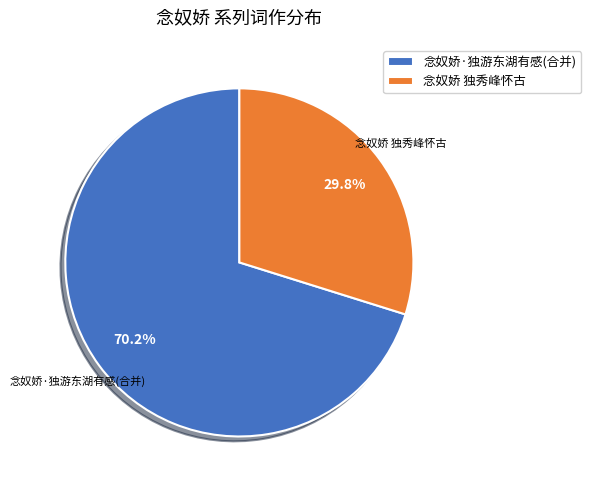

What percentage is NOT represented by 念奴娇·独游东湖有感(合并)?

29.8%